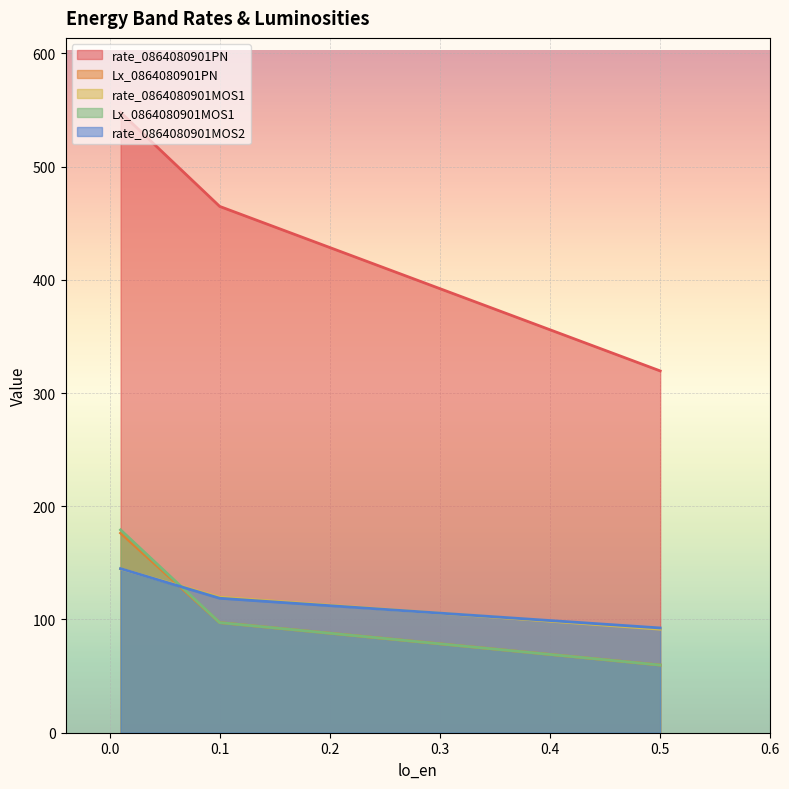

What is the maximum value shown in the chart?

547.9